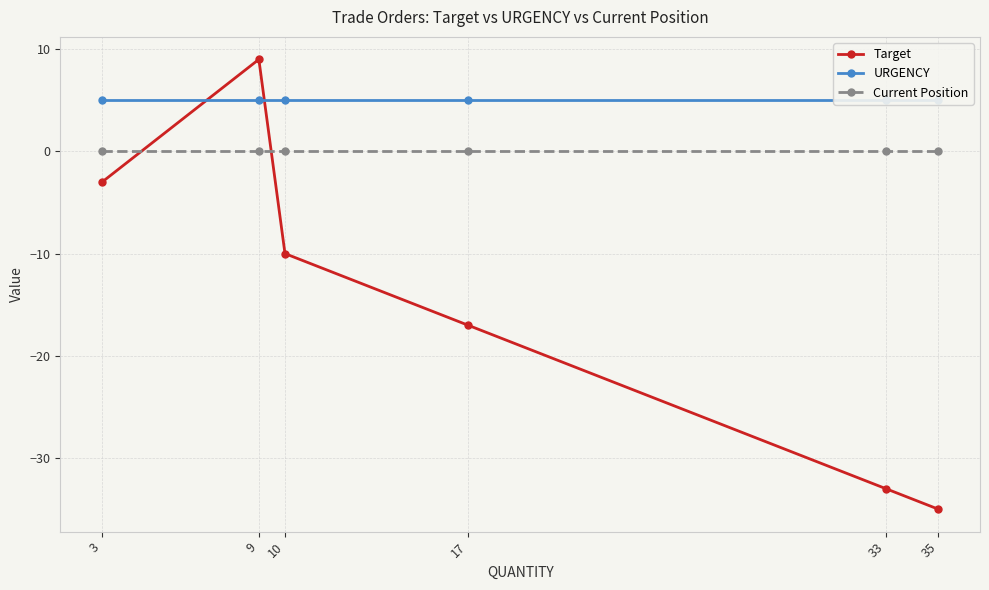

Which category has the highest value in the Current Position series?

3